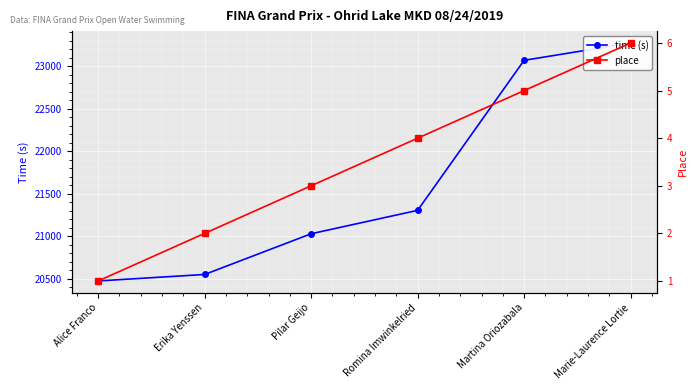

What position from the right is Erika Yenssen?

5